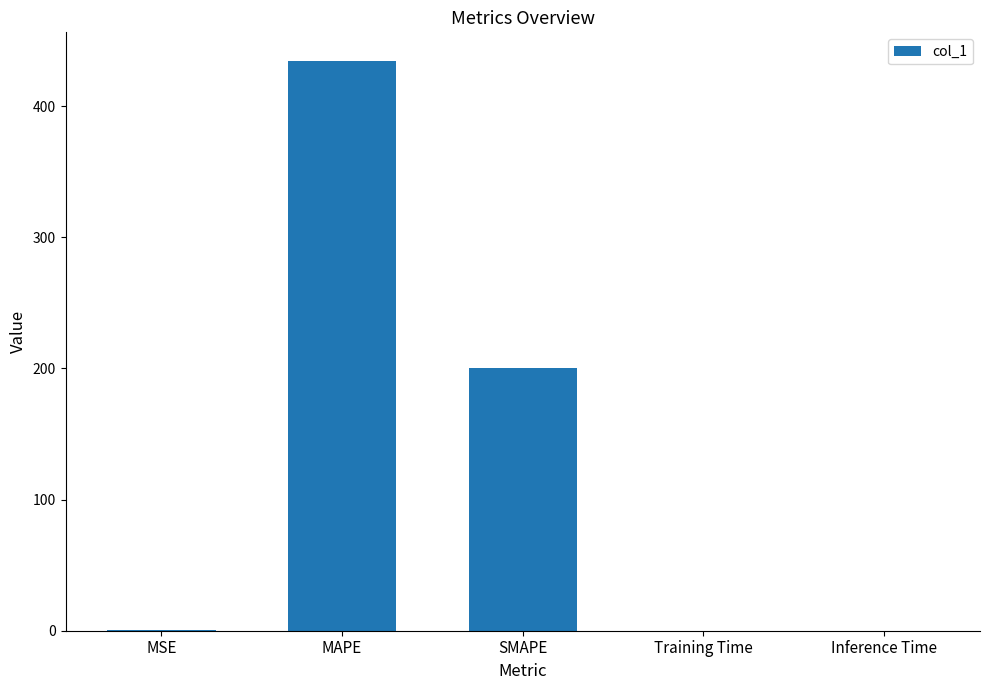

The value at Inference Time is 0.0. True or false?

True